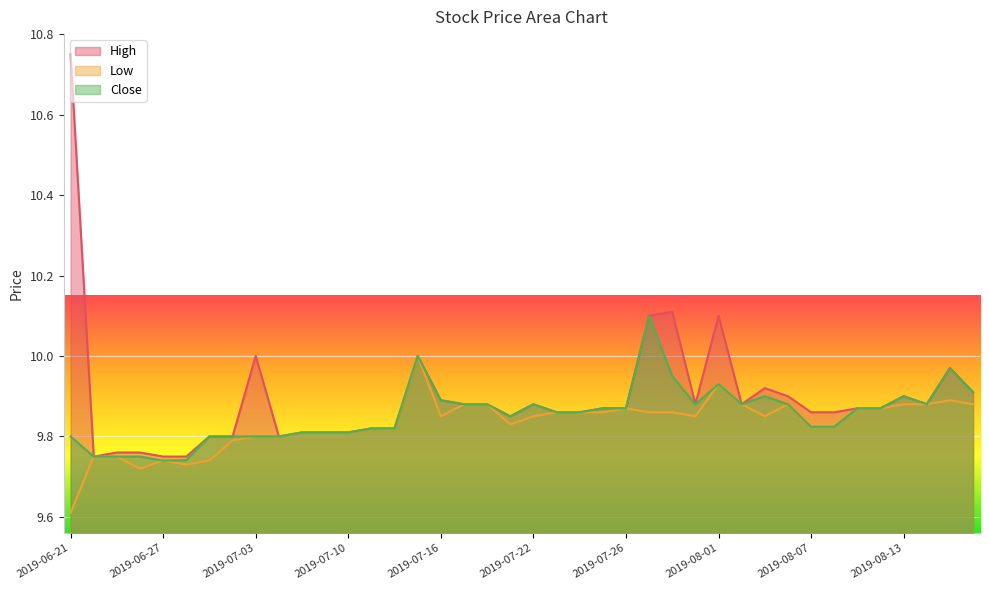

Count the Low values in the range 9 to 10.

40